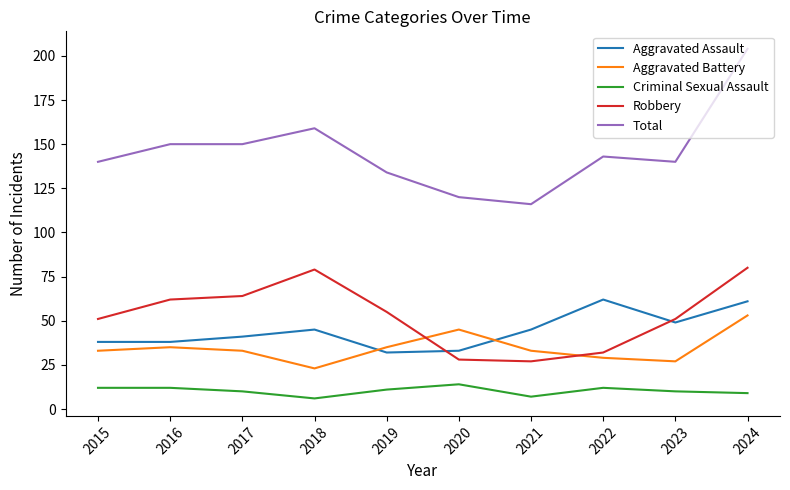

Count the number of data series in this chart.

5